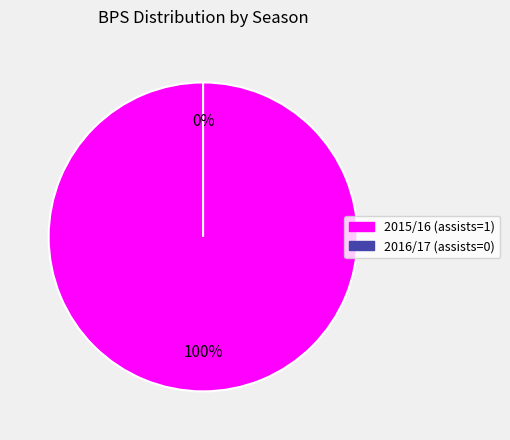

What percentage is NOT represented by 2016/17 (assists=0)?

100.0%